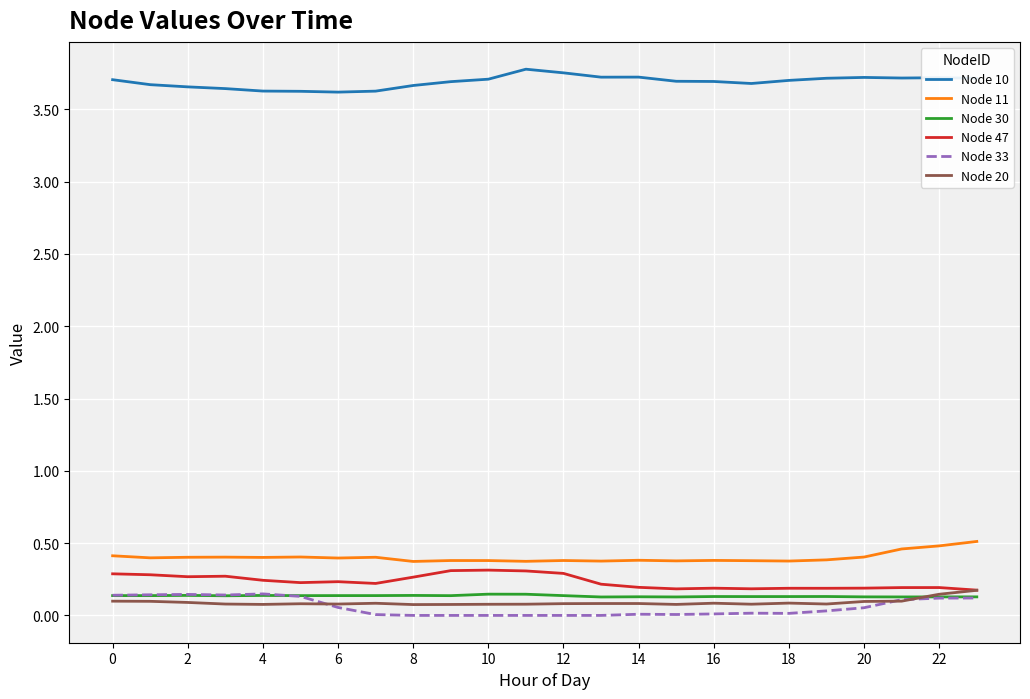

How many lines are shown in the chart?

6